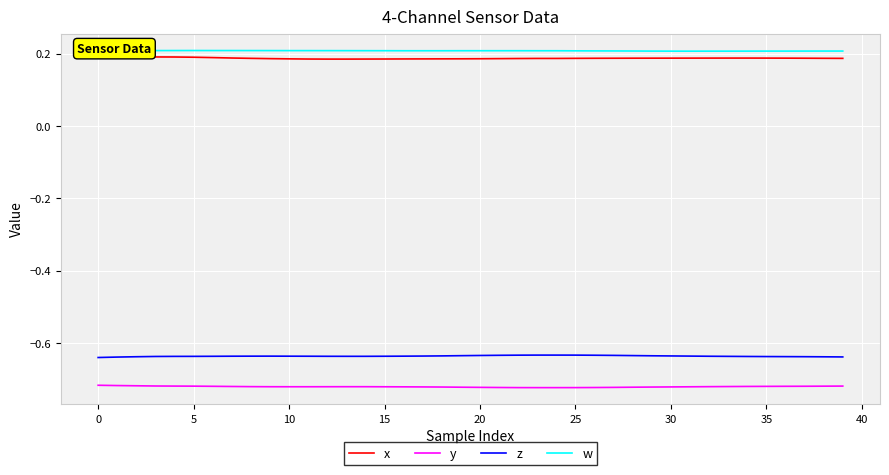

True or false: x and y intersect in this chart.

False